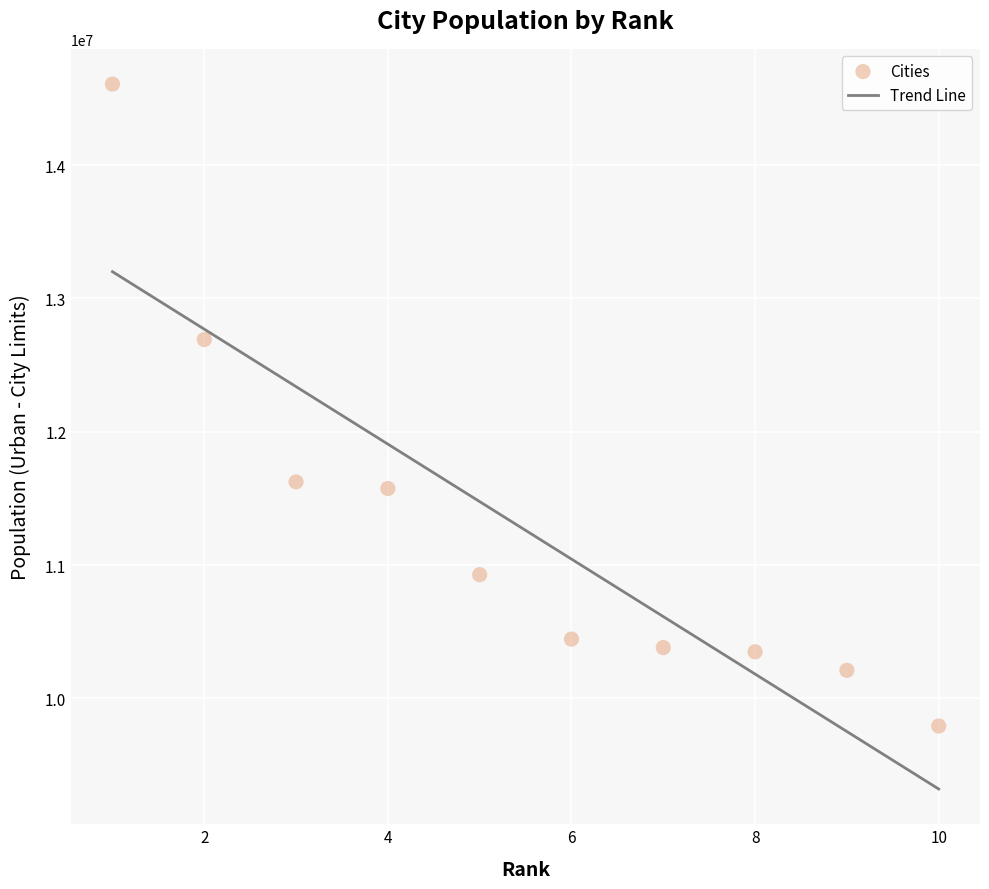

What is the average X value?

6